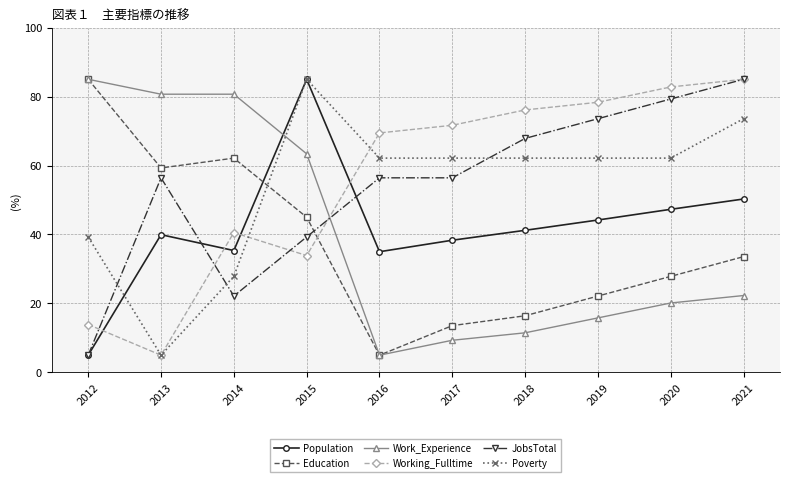

Between which two adjacent categories do Education and Poverty first intersect?

2014 and 2015